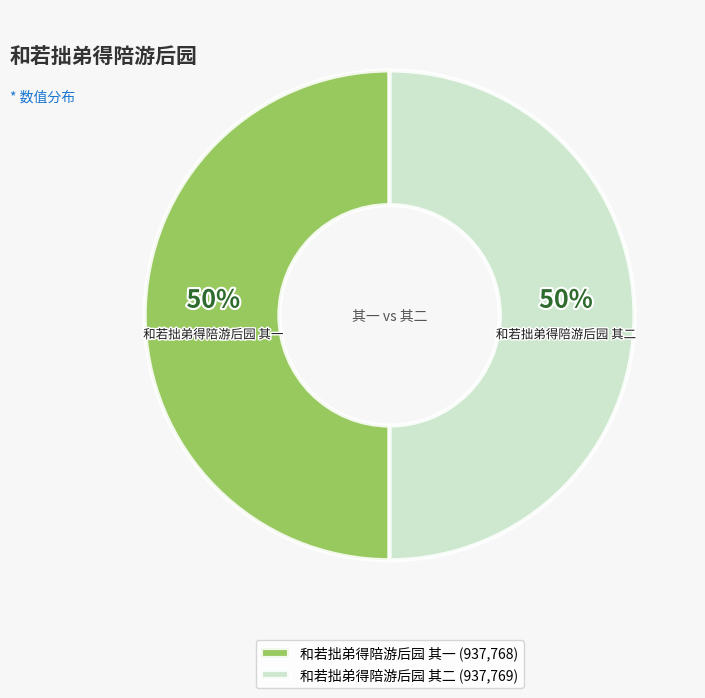

Approximately how many times larger is the value at 和若拙弟得陪游后园 其二 compared to 和若拙弟得陪游后园 其一?

1.0